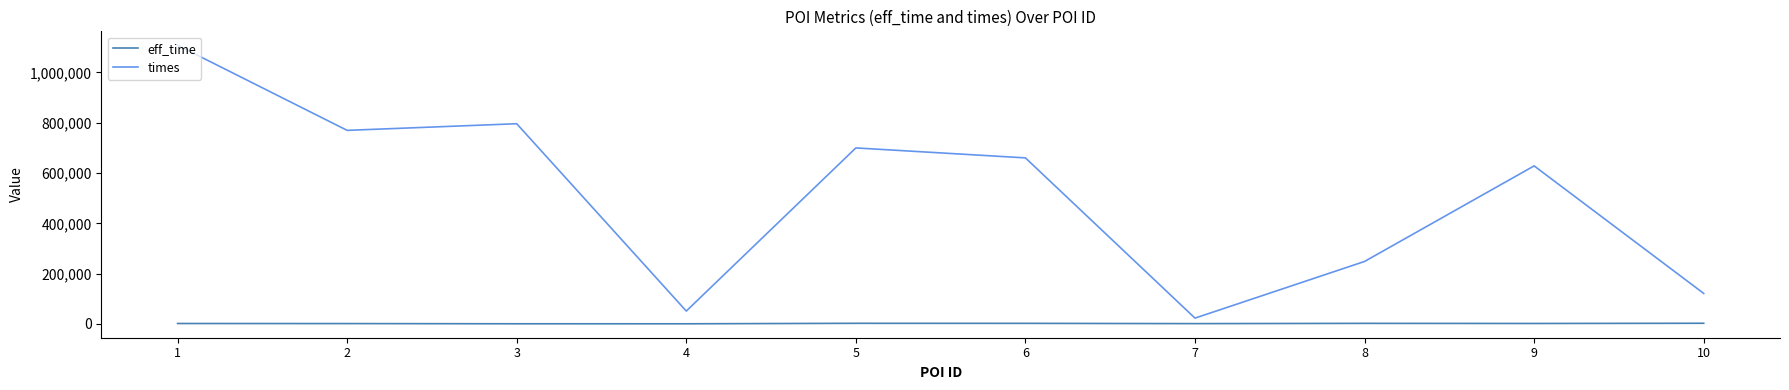

True or false: eff_time has a value of 601 at 4.

True